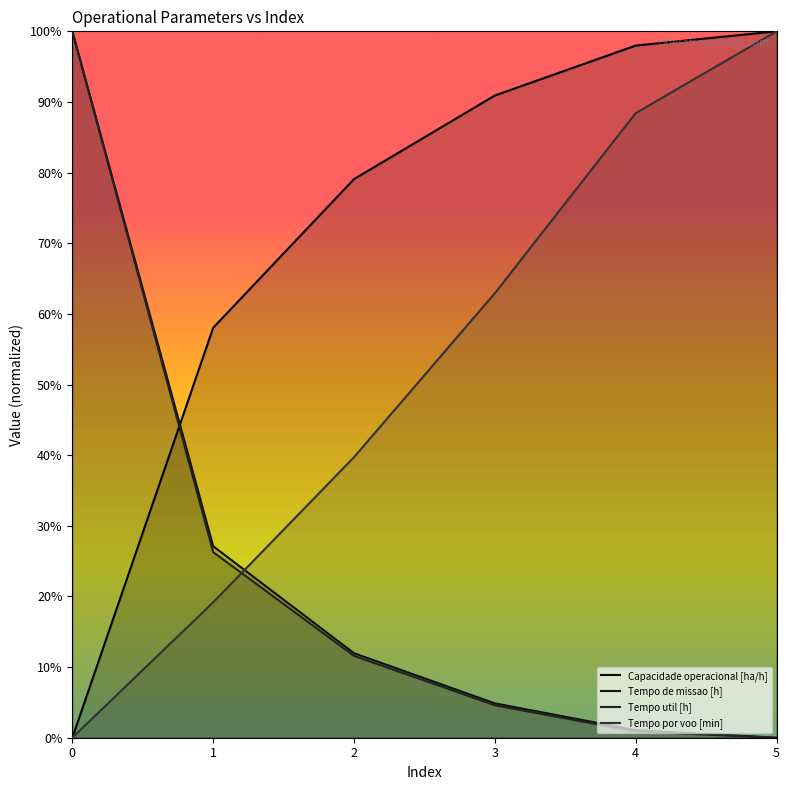

At 5, list the series in order from smallest to largest.

Tempo de missao [h], Tempo util [h], Capacidade operacional [ha/h], Tempo por voo [min]